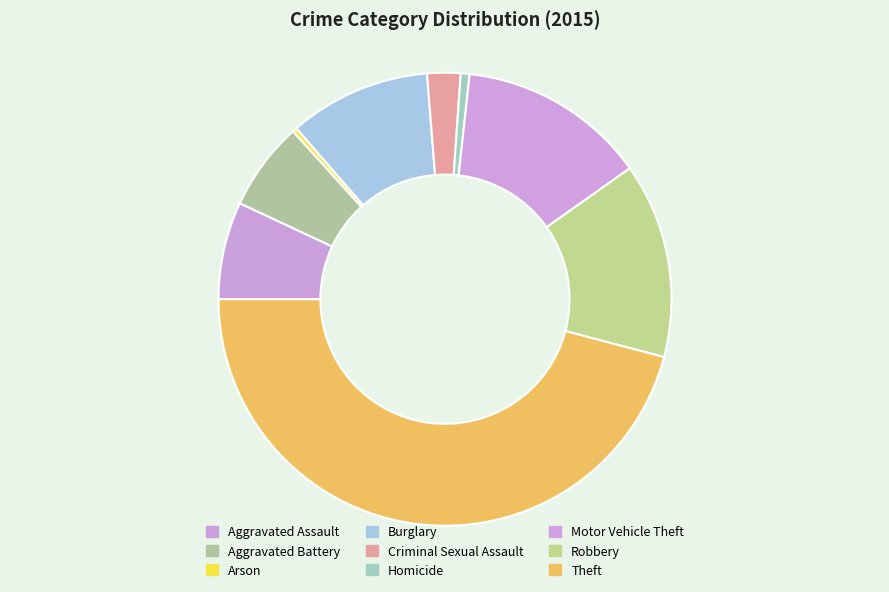

Is it true that Robbery is 14% of the pie?

True